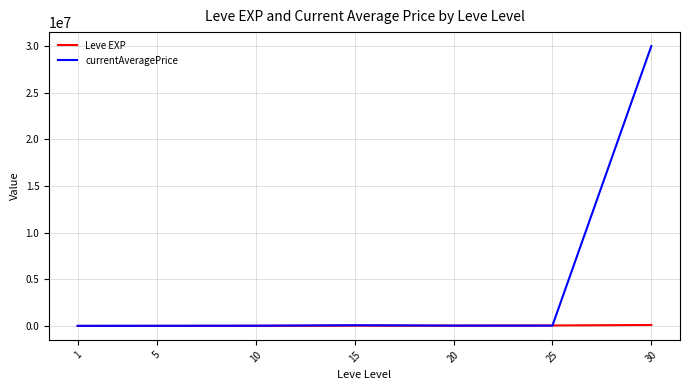

What is the total value across all series at 5?

16030